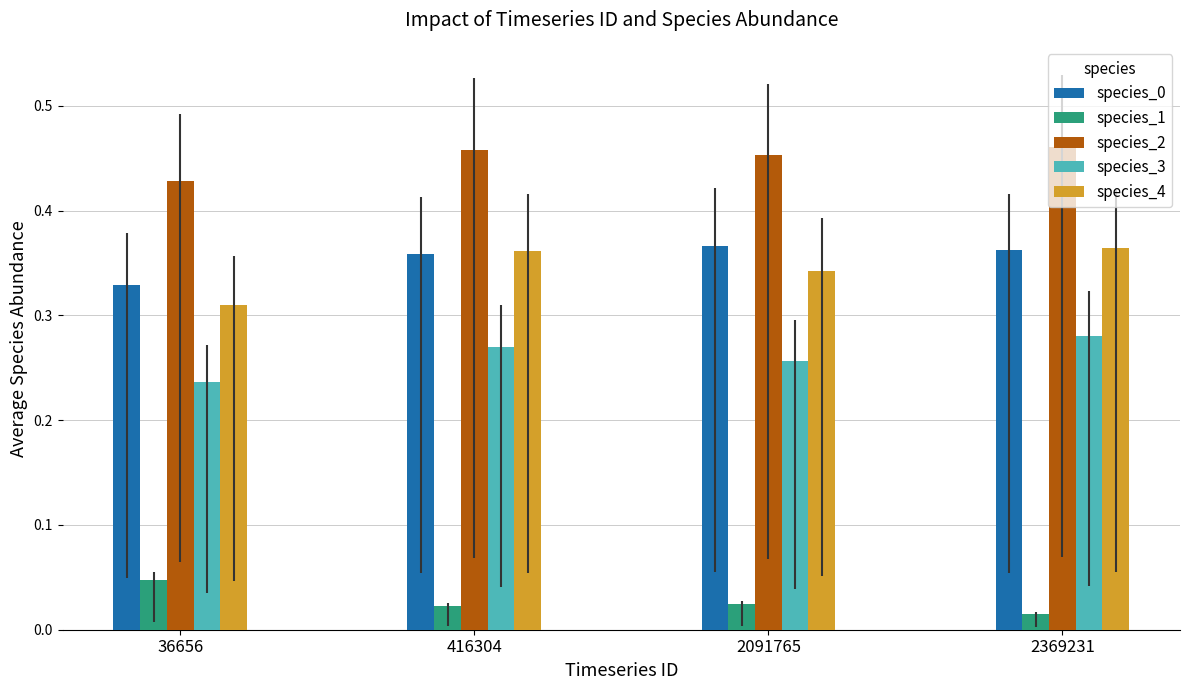

Are the bars horizontal?

No